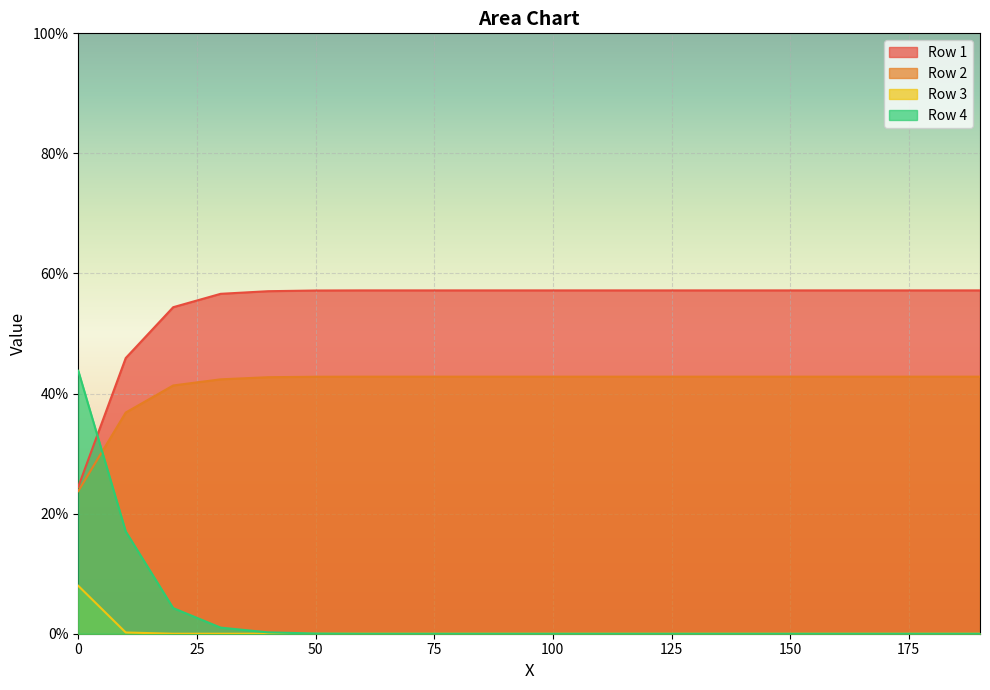

What is the label of the 4th point from the left?

30.0